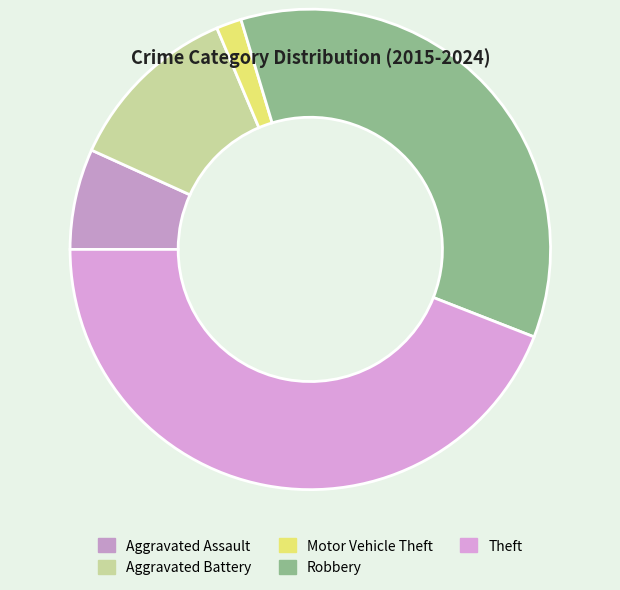

The Robbery slice represents 36% of the pie. True or false?

True